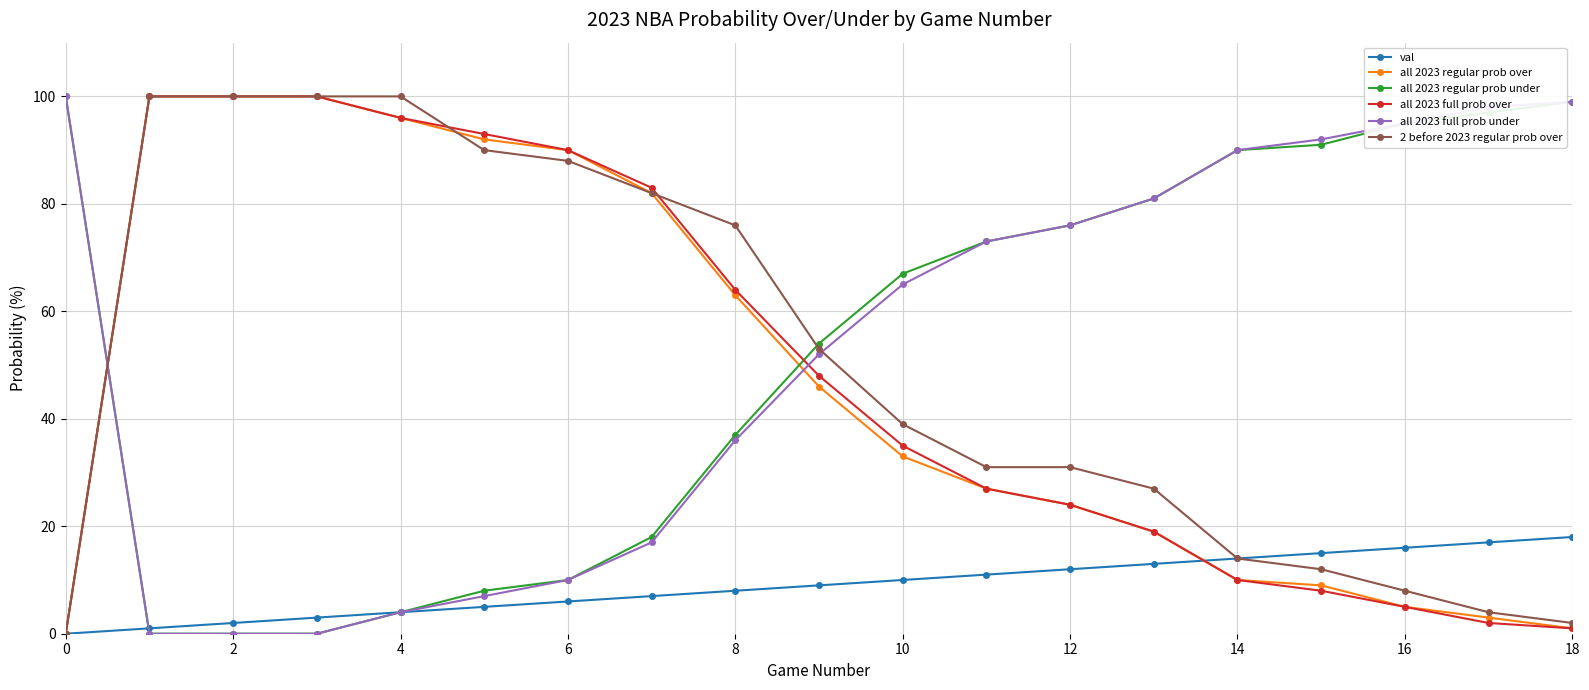

How many intersections are there between all 2023 regular prob under and all 2023 full prob over?

2